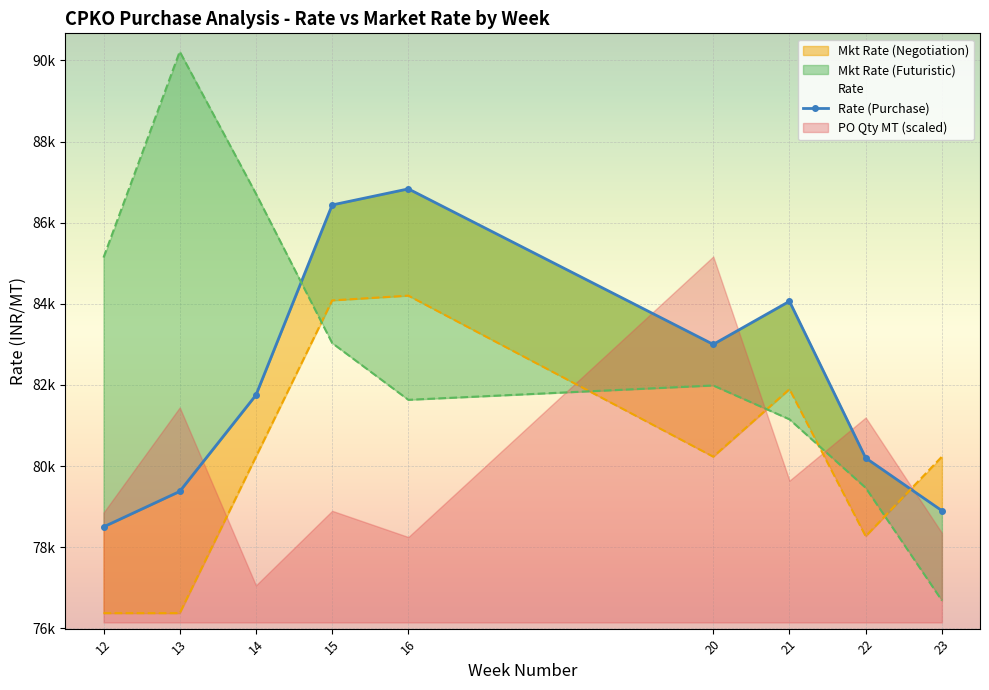

How many interior local peaks (higher than both neighbors) does the data have?

2